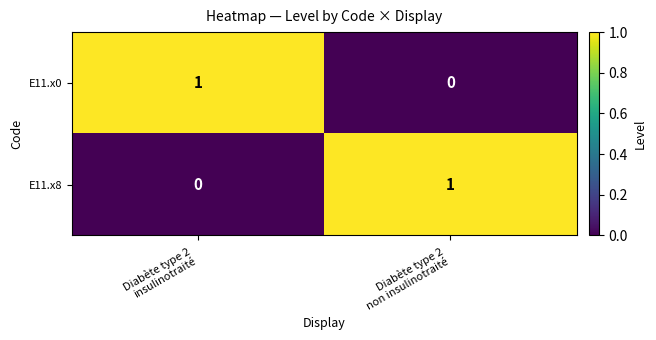

How many distinct data groups are displayed?

2